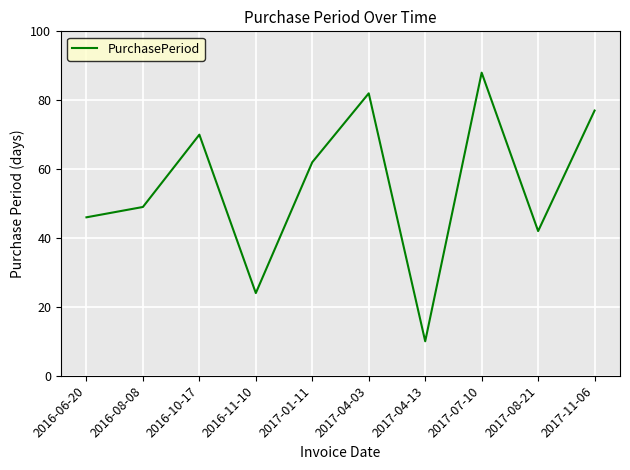

True or false: the data shows 62 at 2017-01-11.

True